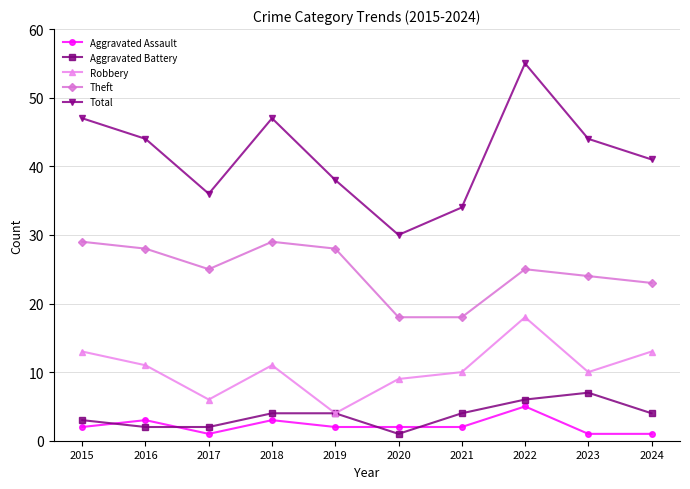

What is the total value across all series at 2022?

109